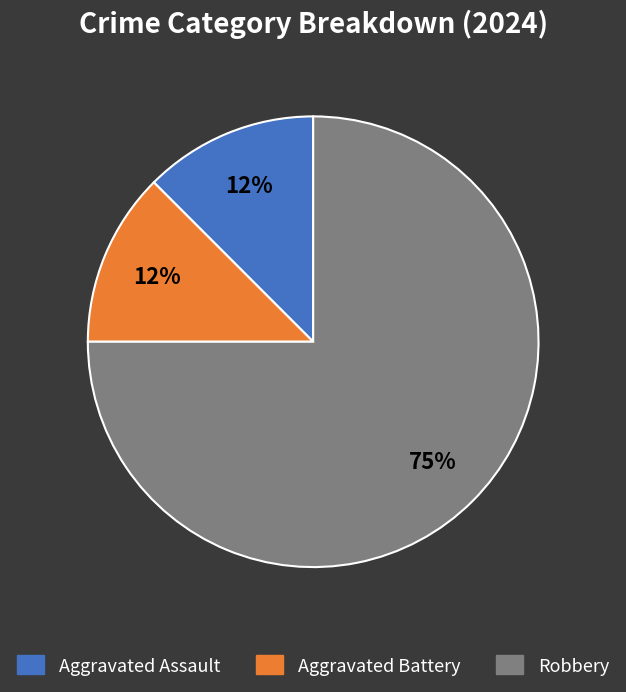

Which slice is the largest?

Robbery